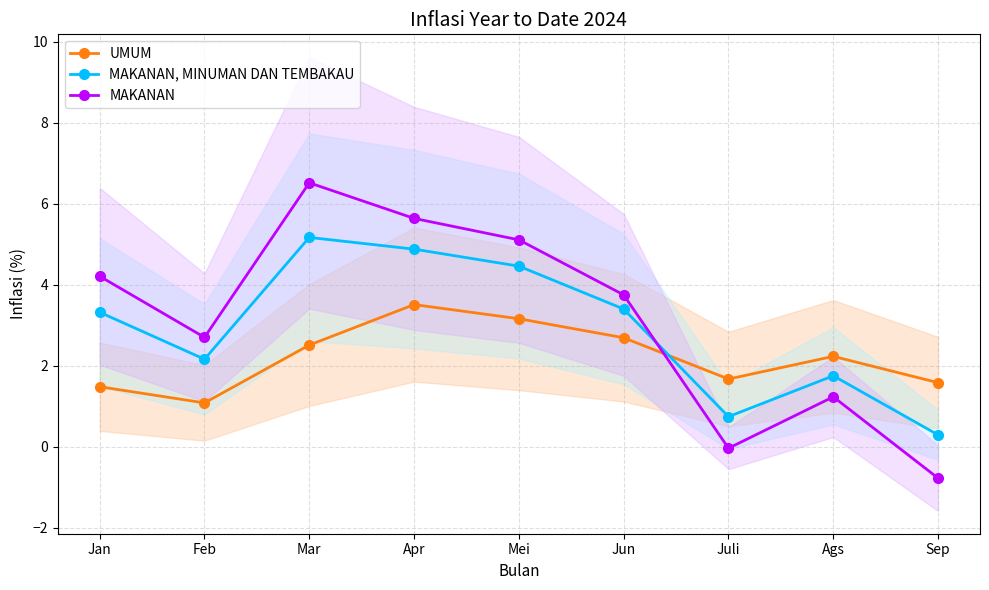

Reading left to right, transcribe all the data shown in this chart.

UMUM: Jan=1.5	Feb=1.1	Mar=2.5	Apr=3.5	Mei=3.2	Jun=2.7	Juli=1.7	Ags=2.2	Sep=1.6
MAKANAN, MINUMAN DAN TEMBAKAU: Jan=3.3	Feb=2.2	Mar=5.2	Apr=4.9	Mei=4.5	Jun=3.4	Juli=0.7	Ags=1.8	Sep=0.3
MAKANAN: Jan=4.2	Feb=2.7	Mar=6.5	Apr=5.6	Mei=5.1	Jun=3.8	Juli=-0.0	Ags=1.2	Sep=-0.8